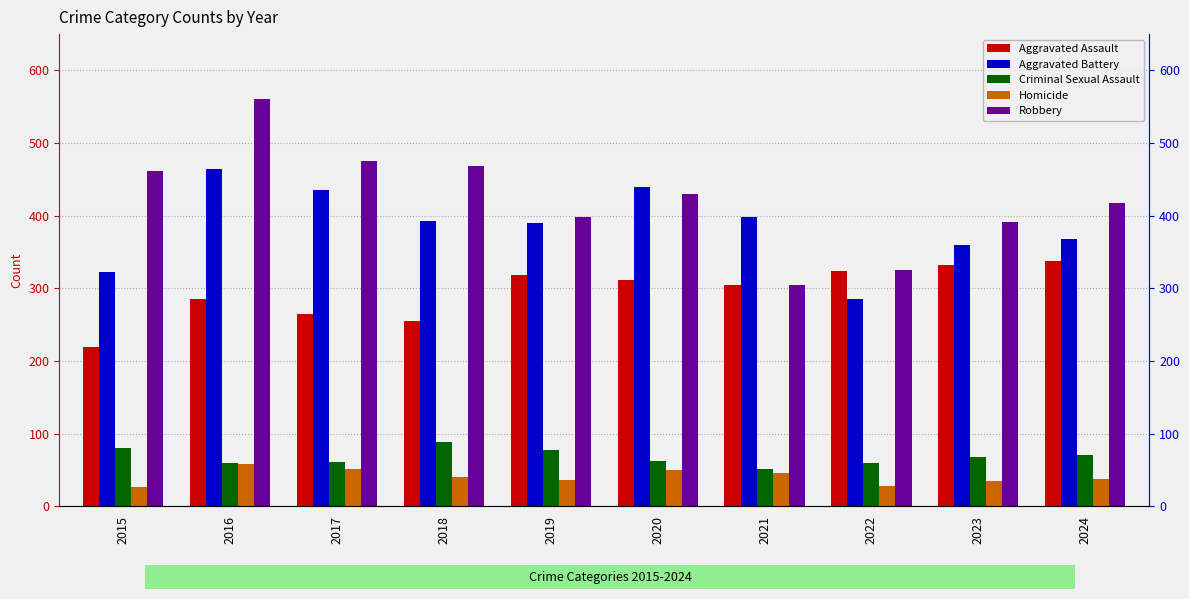

Where is Aggravated Assault nearest to the value 278?

2016